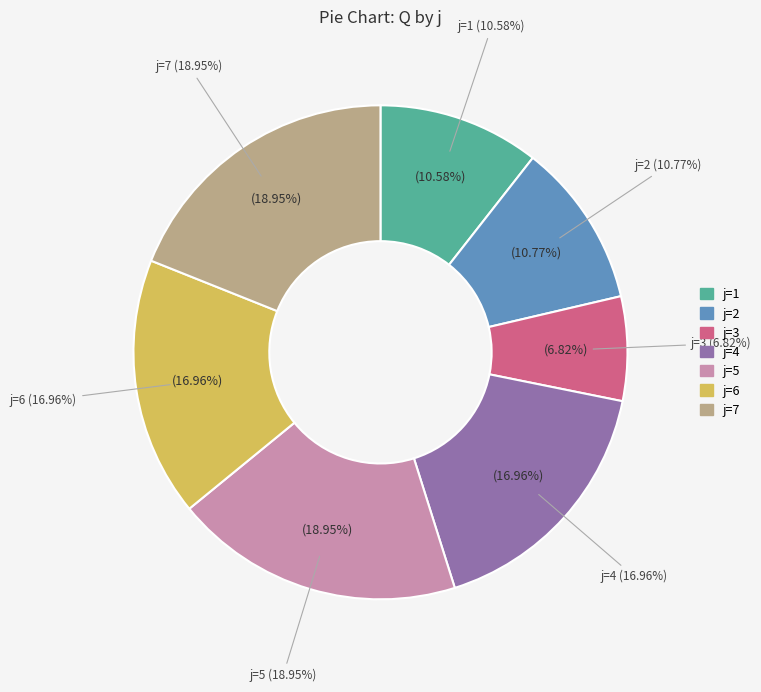

Which has a higher value, 5 or 6?

5